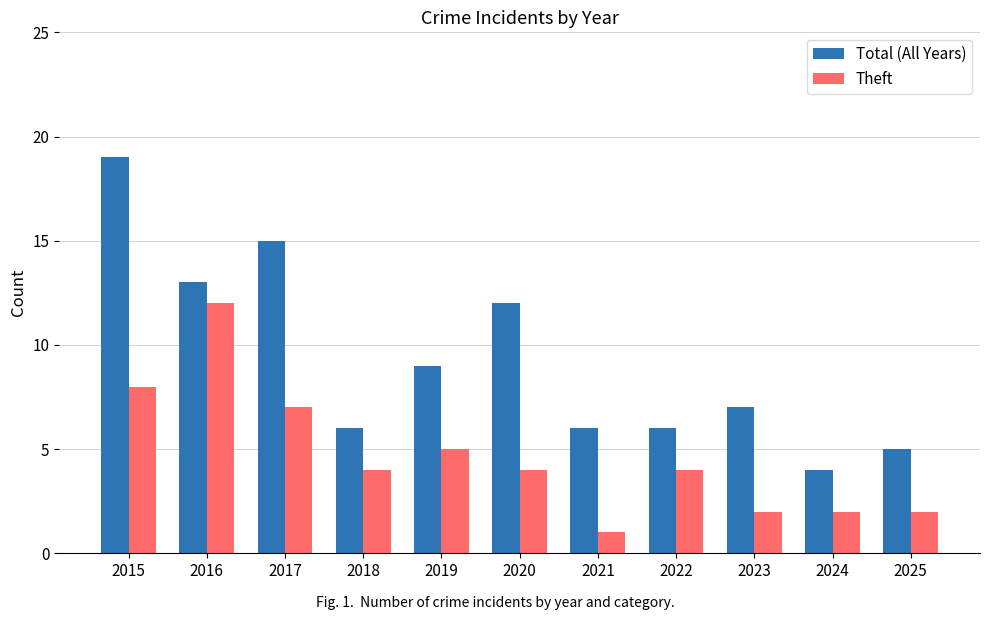

What is the value of the Total (All Years) bar at the 11th from the left?

5